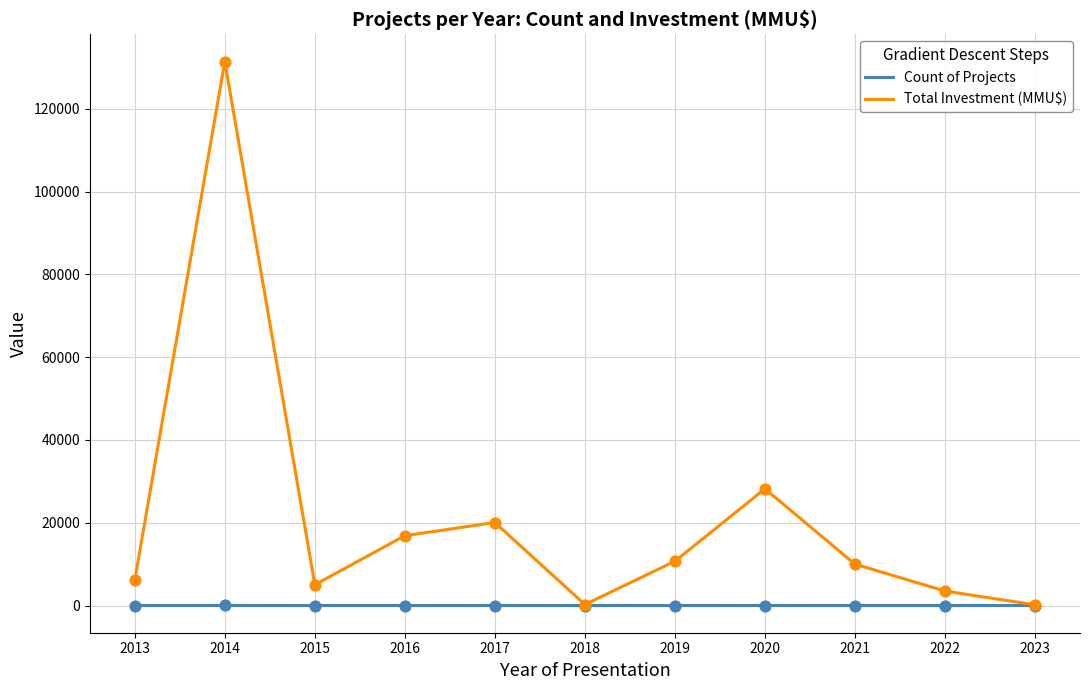

What are all the series names shown in the legend?

Count of Projects, Total Investment (MMU$)